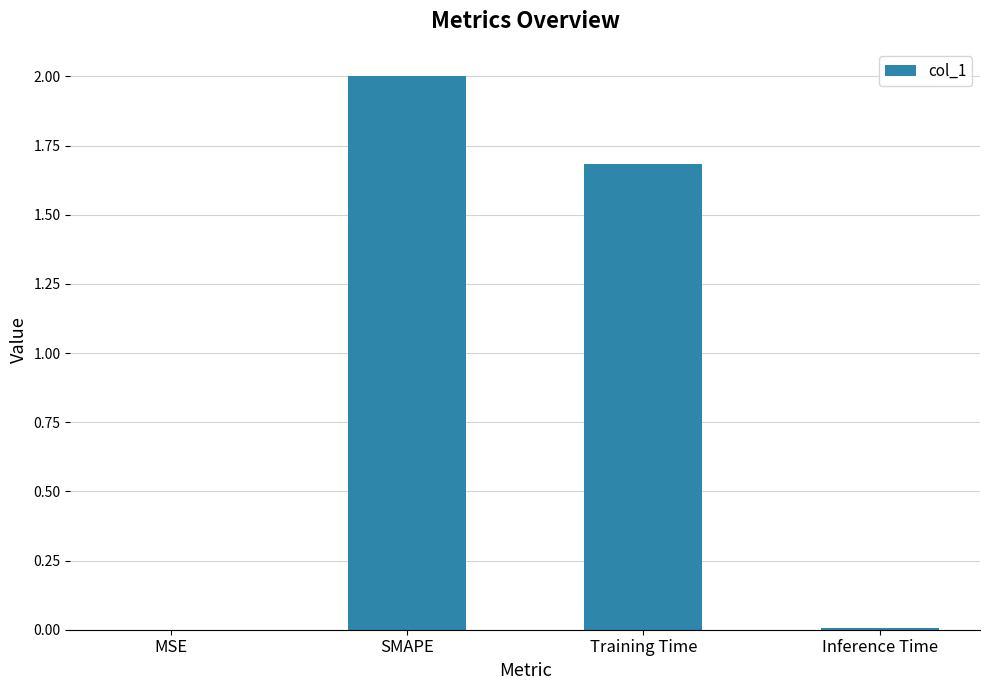

Where is the data nearest to the value 1?

Training Time